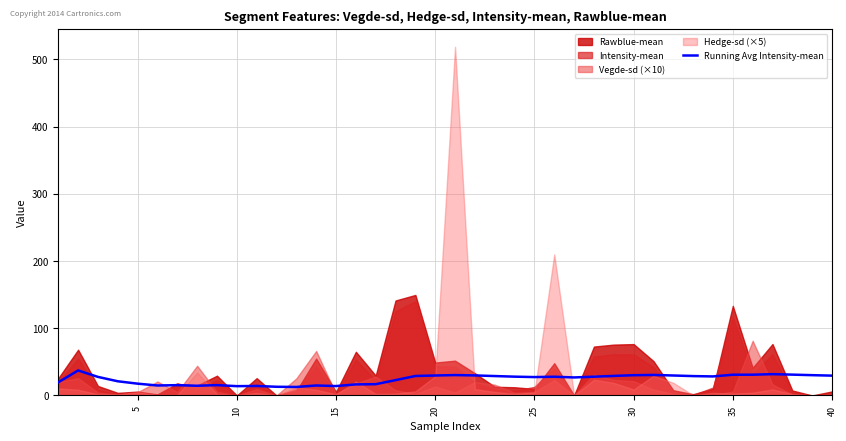

Is it true that Running Avg Intensity-mean equals 29.7 at 20?

True